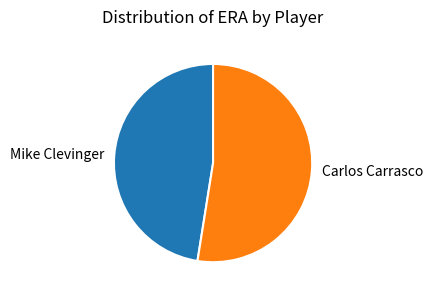

Do Mike Clevinger and Carlos Carrasco together represent more than half of the pie?

Yes